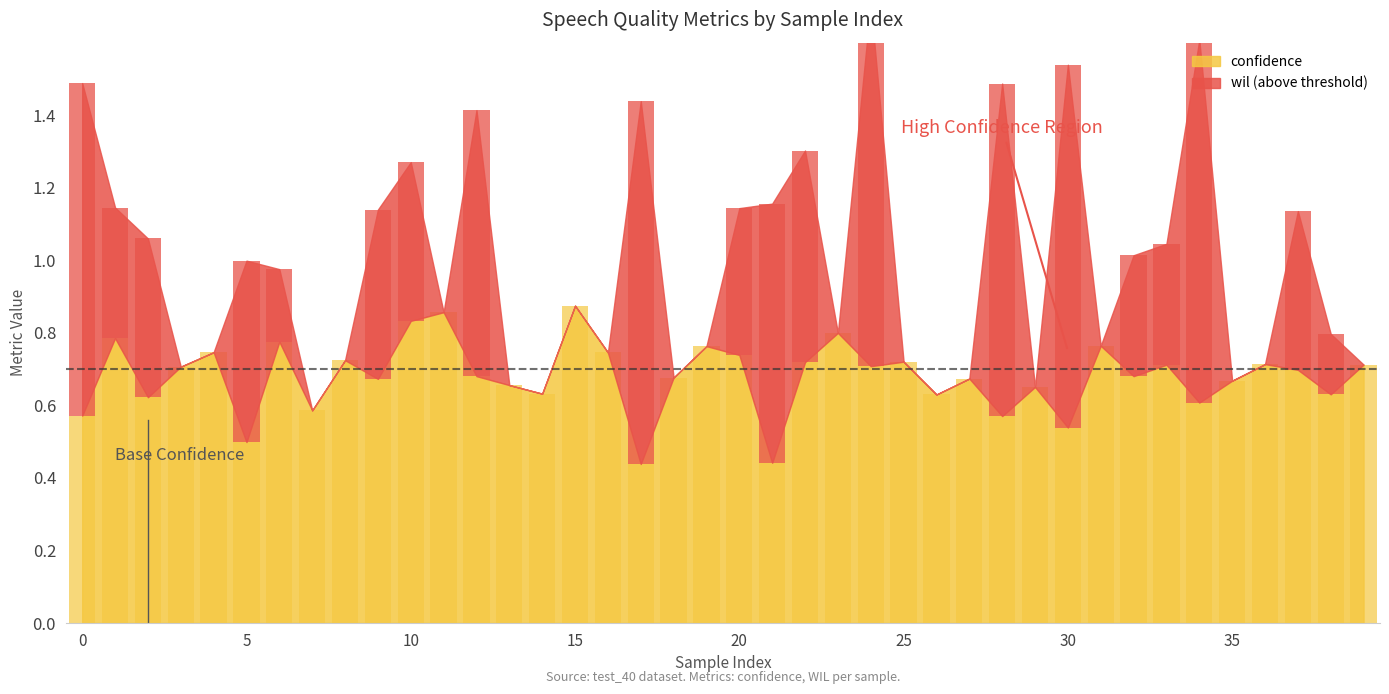

What are all the series names shown in the legend?

confidence, wil